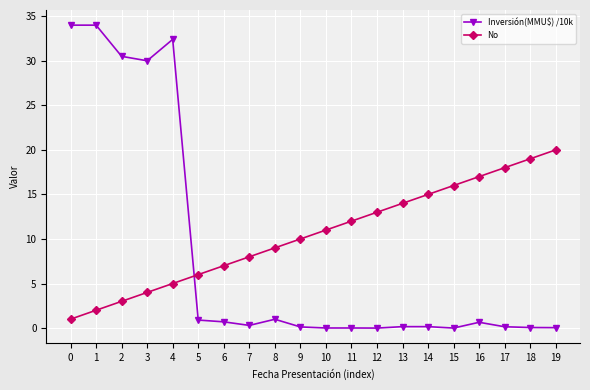

The value of No at 8 is 9.0. True or false?

True